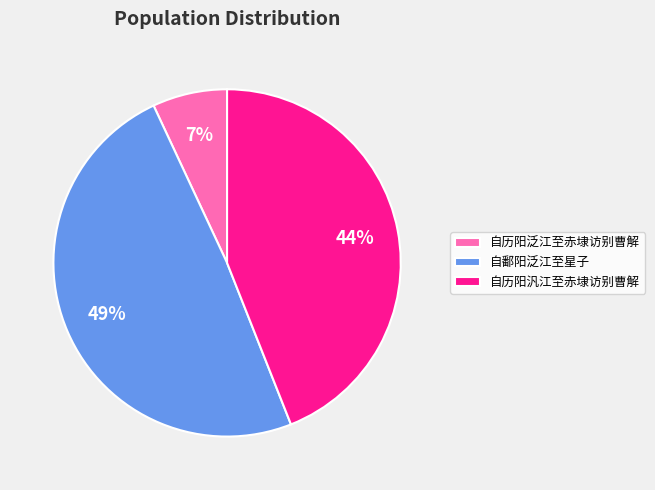

Rank the categories by value from lowest to highest.

自历阳泛江至赤埭访别曹解, 自历阳汎江至赤埭访别曹解, 自鄱阳泛江至星子